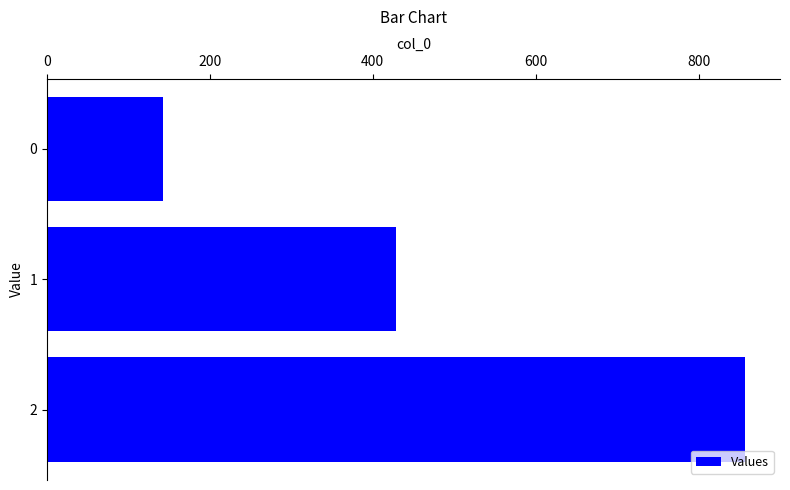

Reading top to bottom, transcribe all the data shown in this chart.

0=142.9	1=428.6	2=857.1